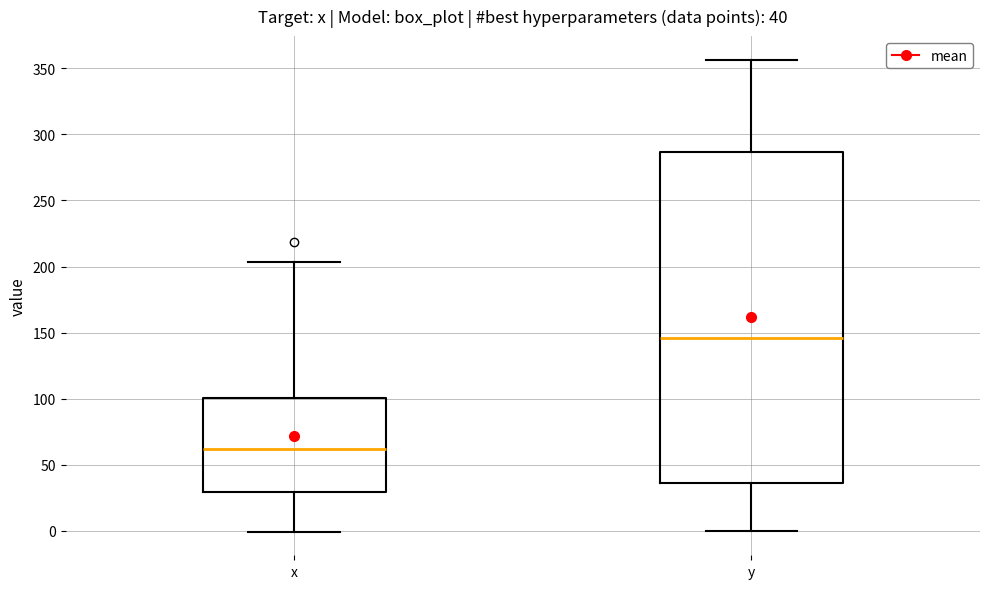

Which box is the tallest, from its lower edge to its upper edge?

y